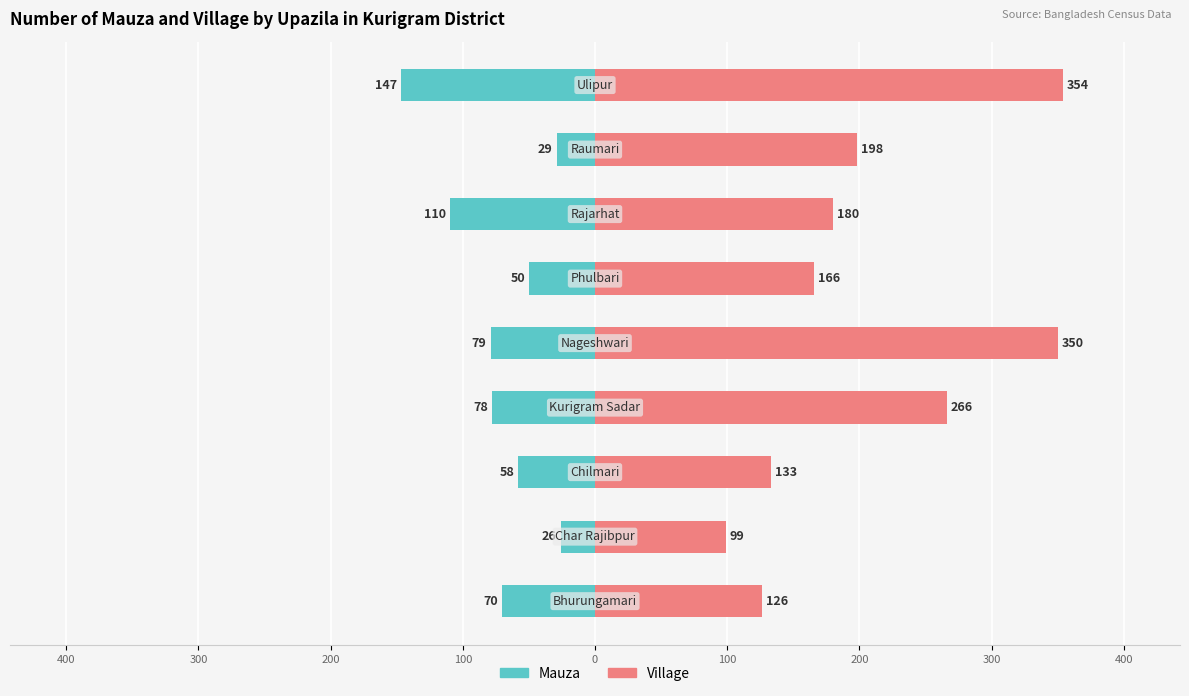

The value of Village at 200 is 445. True or false?

False